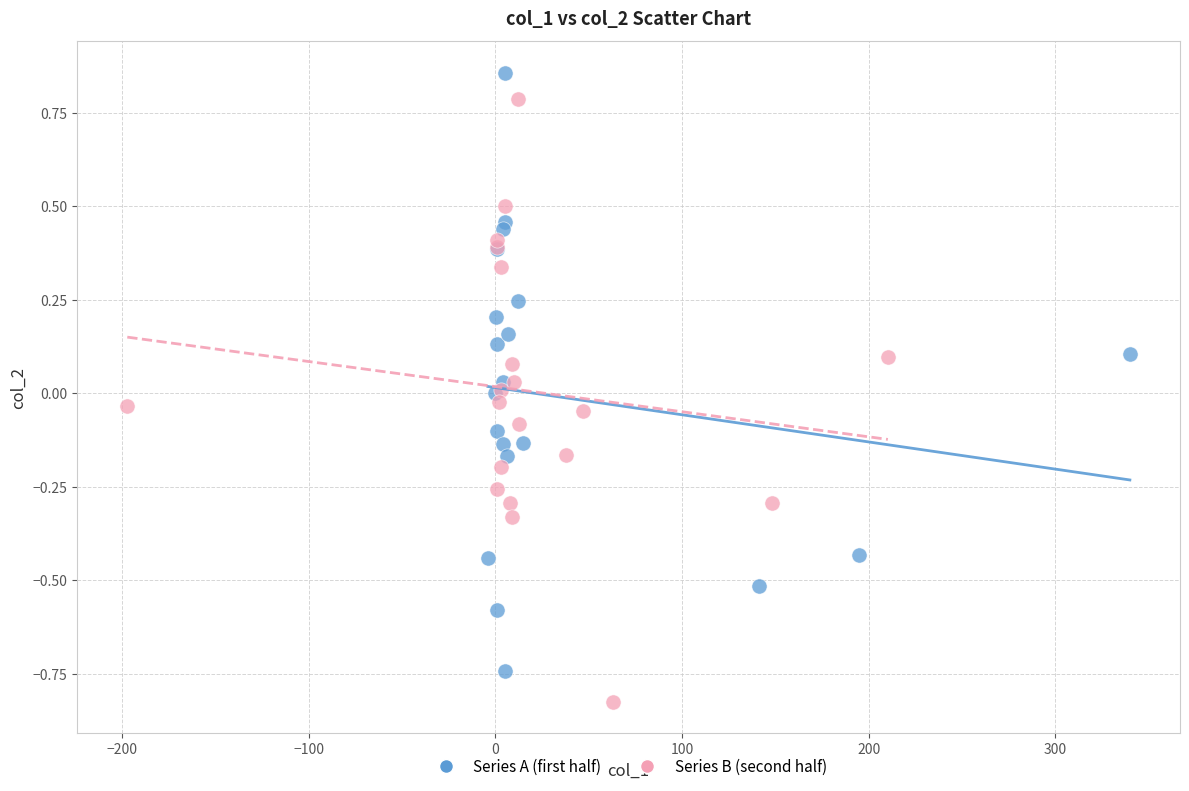

Which series reaches the minimum Y coordinate?

Series B (second half)